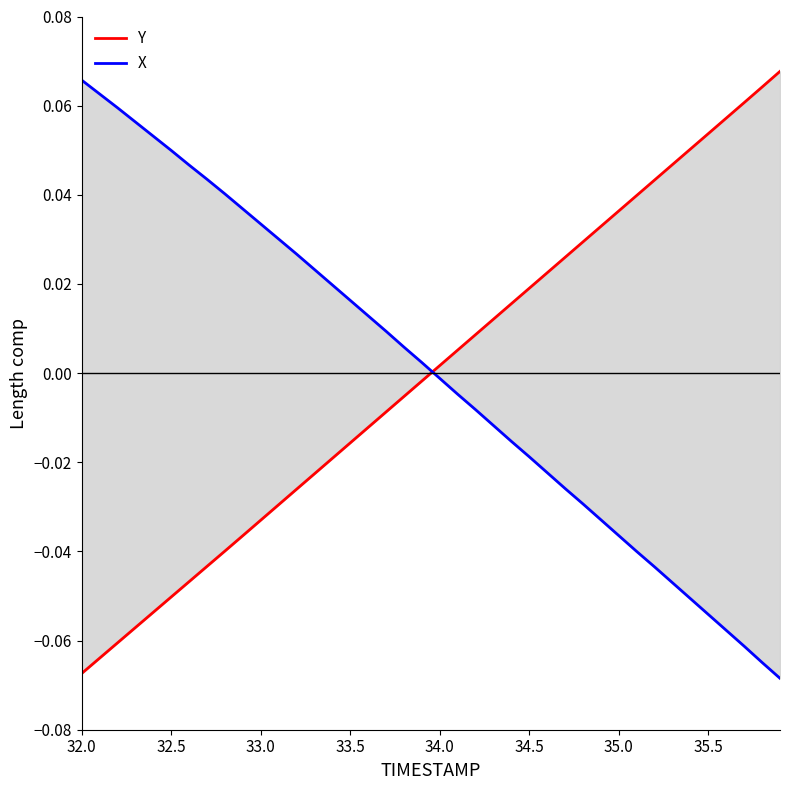

How many positive values does the Y series have?

20